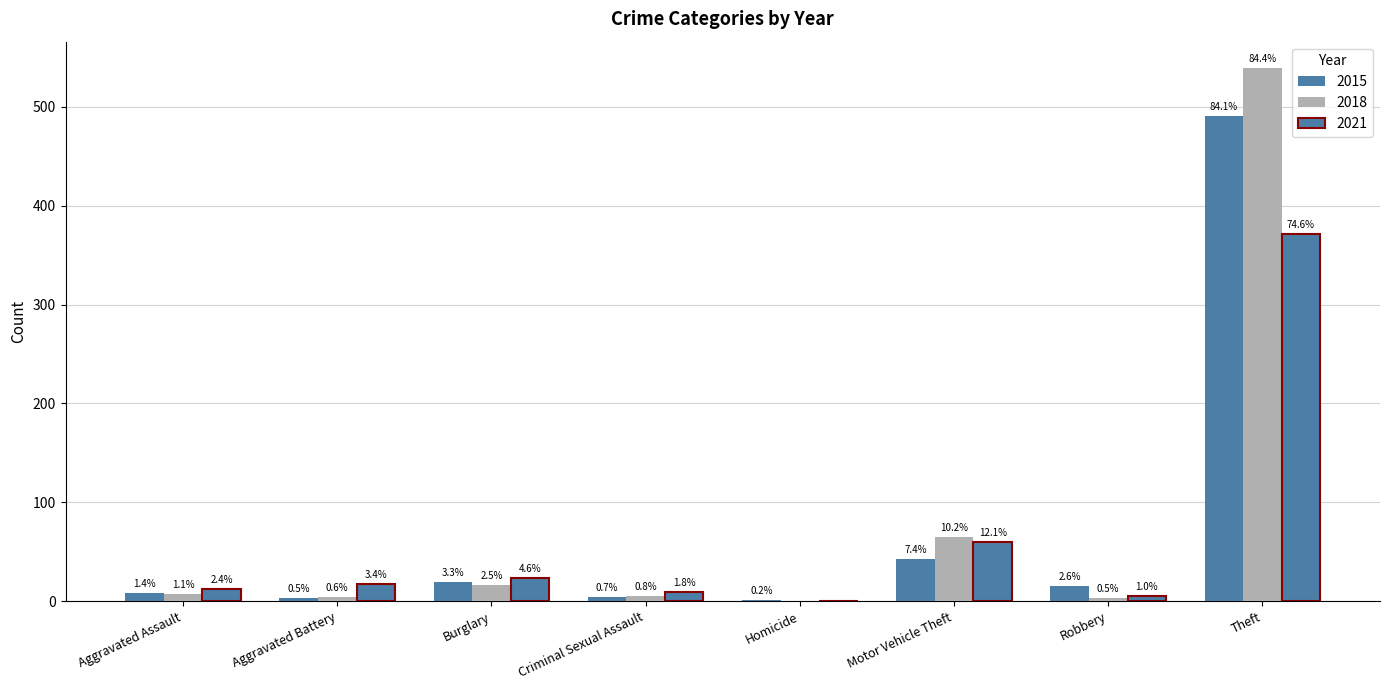

What are all the series names shown in the legend?

2015, 2018, 2021